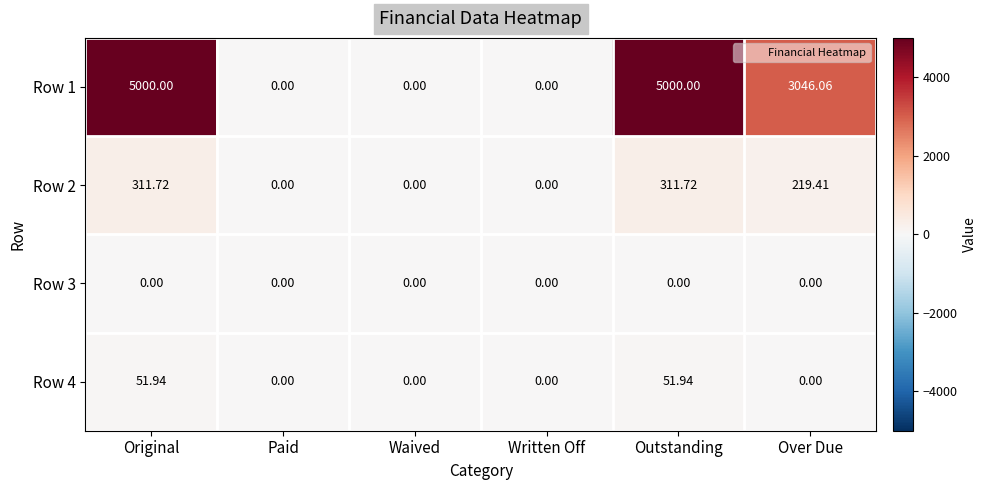

Where is Row 1 nearest to the value 2500?

Over Due